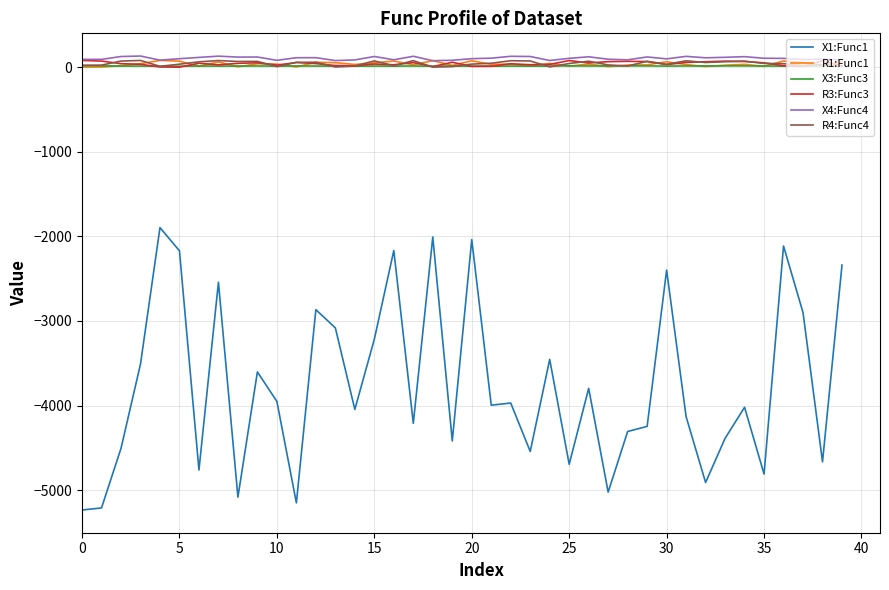

What is the difference between the maximum and minimum values in the R1:Func1 series?

79.0